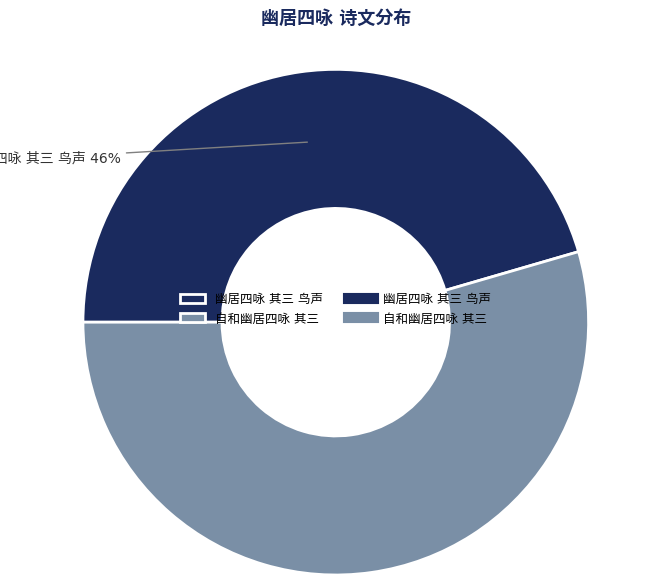

How many segments does this pie chart have?

2